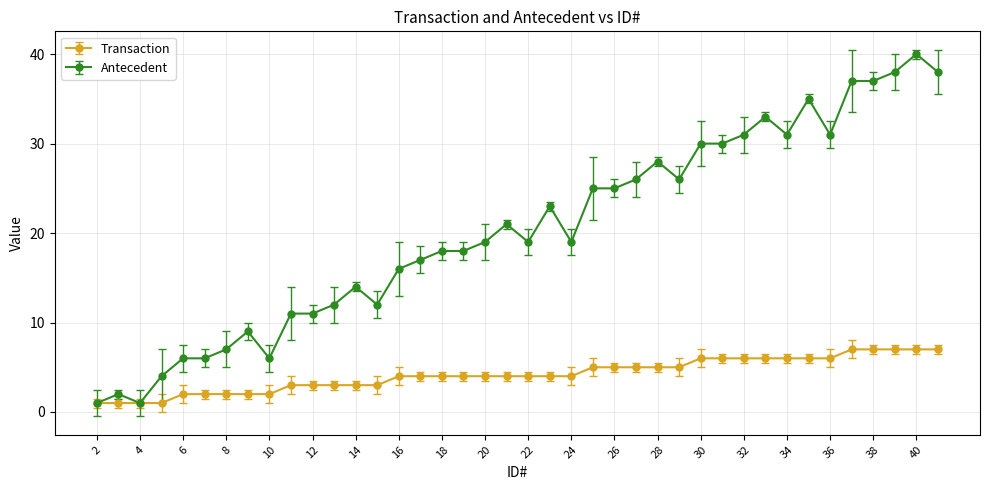

Which series has the largest range (max minus min)?

Antecedent